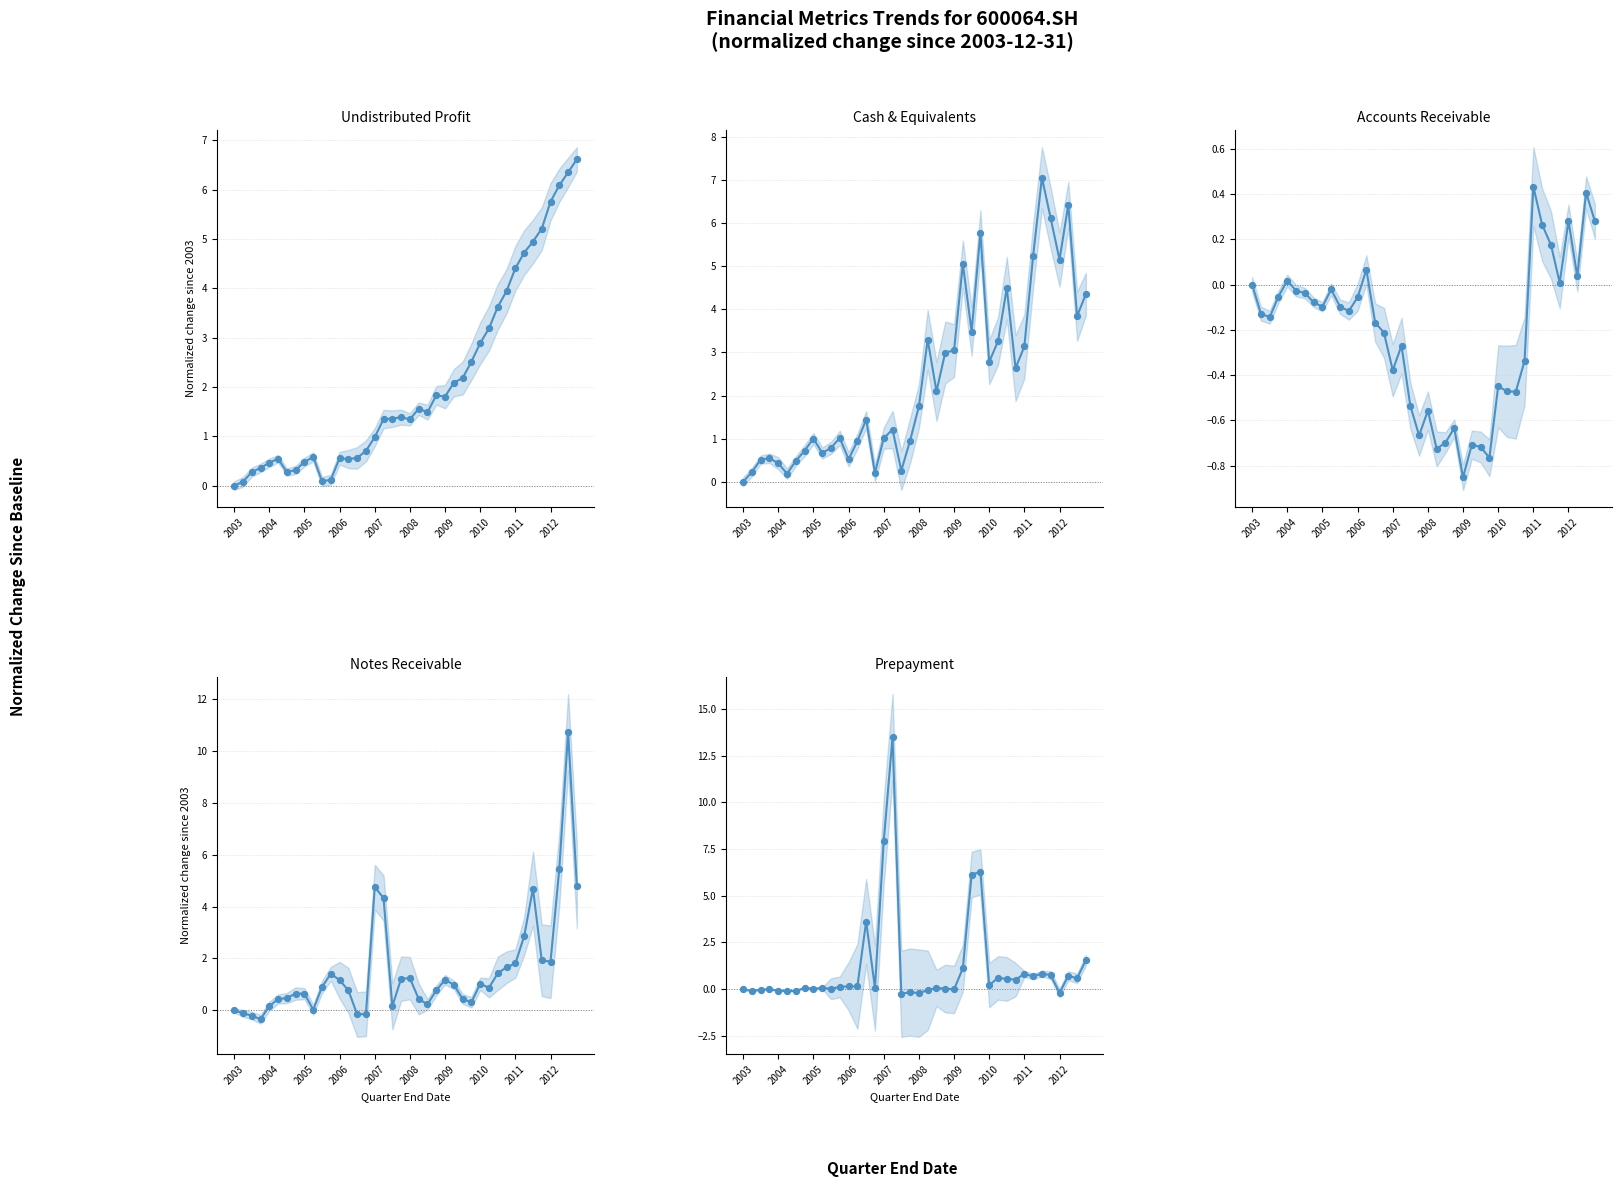

At which category is the sum across all series the highest?

38